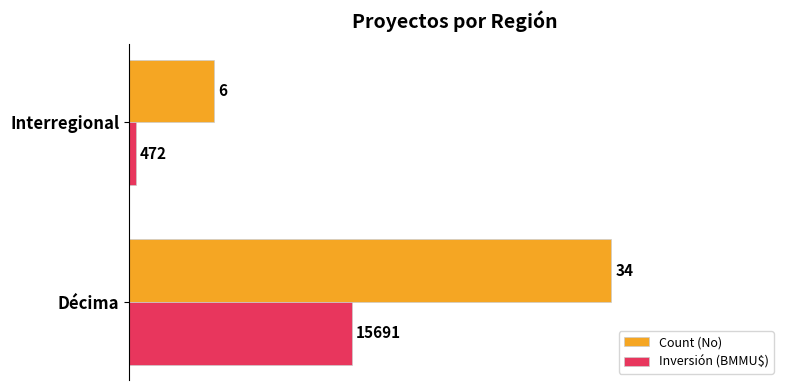

Which series has the widest spread of values?

Count (No)